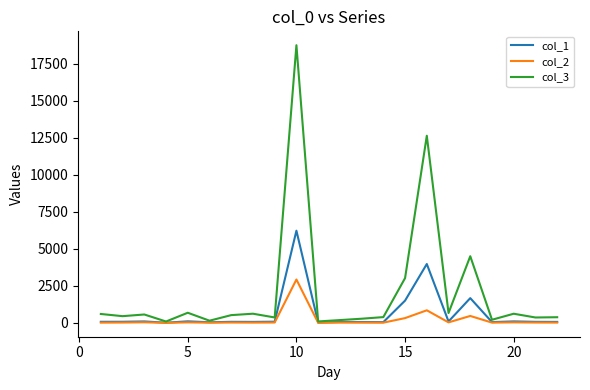

What is the maximum value shown in the chart?

18768.3